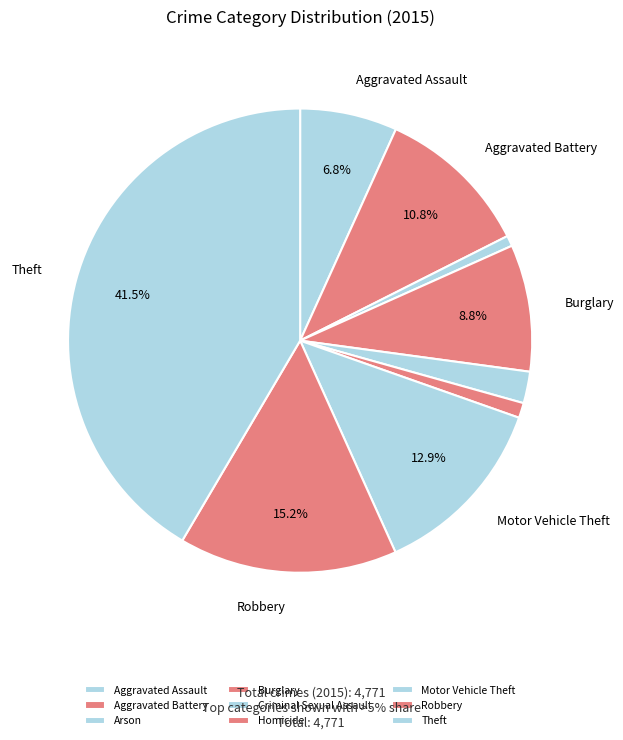

To the nearest percent, what percentage of the pie is Aggravated Battery?

11%